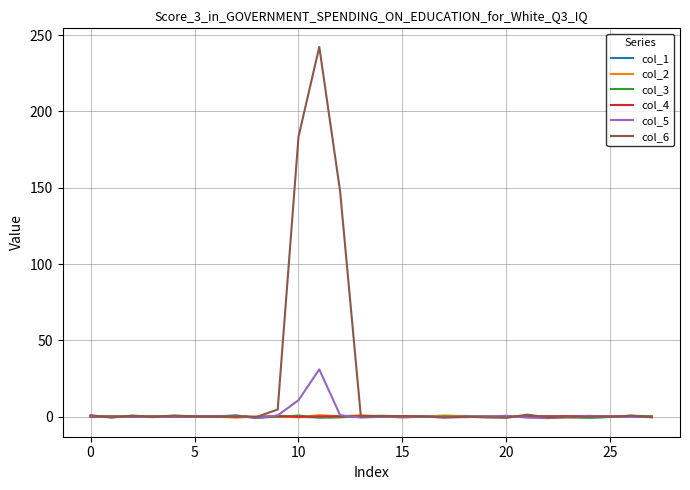

True or false: col_6 has more than 2 points higher than both neighbors.

True